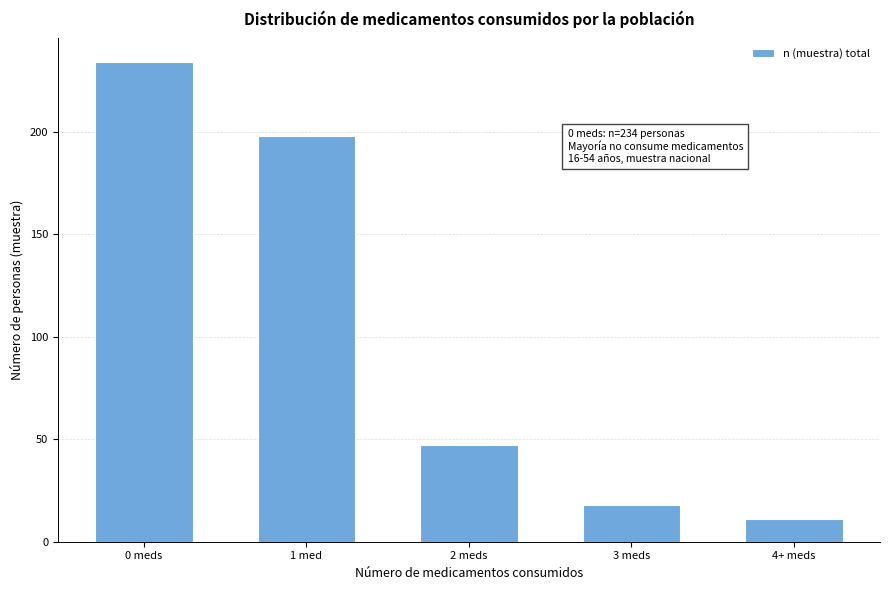

Reading left to right, list all the values displayed in this chart.

234	198	47	18	11